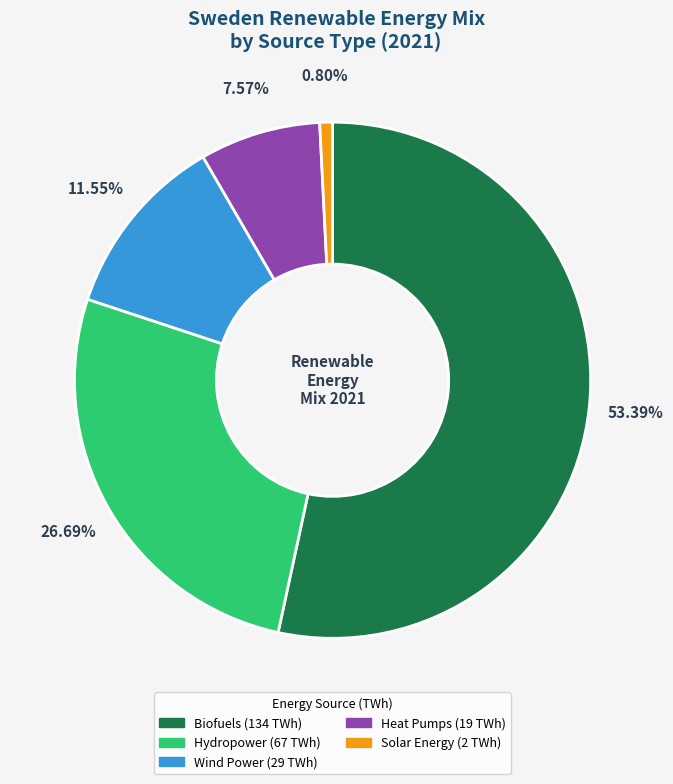

What is the ratio of the value at Biofuels (134 TWh) to the value at Heat Pumps (19 TWh)?

7.1